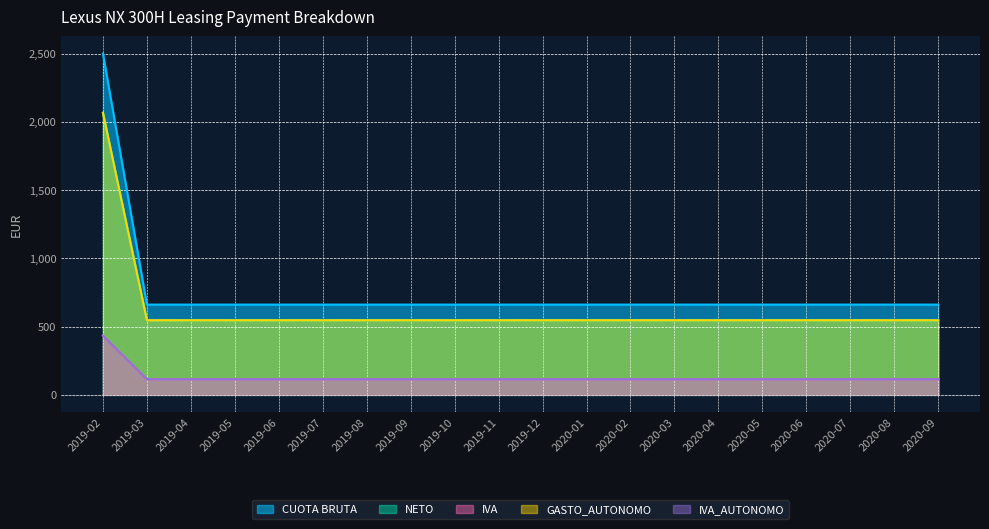

True or false: IVA and NETO cross at least once.

False